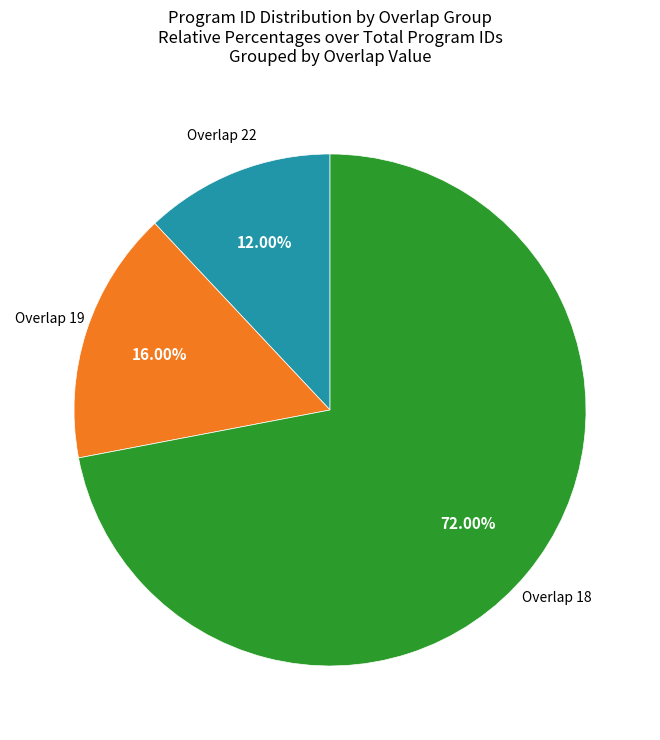

Which has a higher value, Overlap 19 or Overlap 18?

Overlap 18